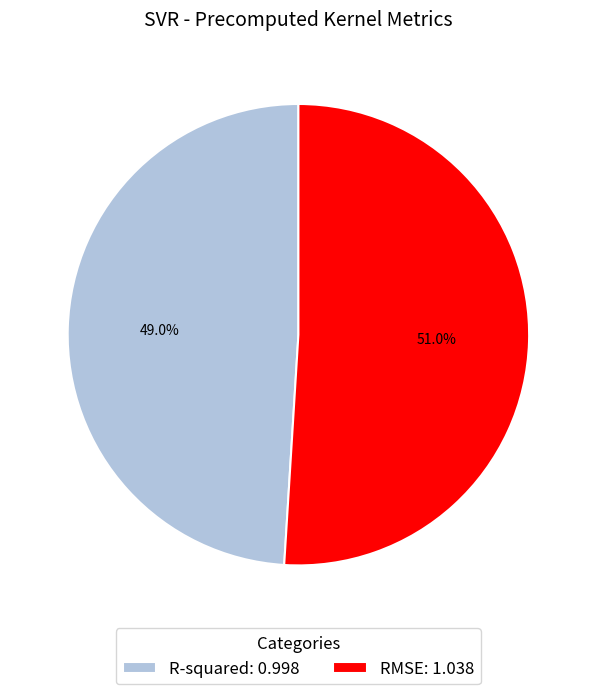

What percentage is the RMSE slice, to the nearest percent?

51%